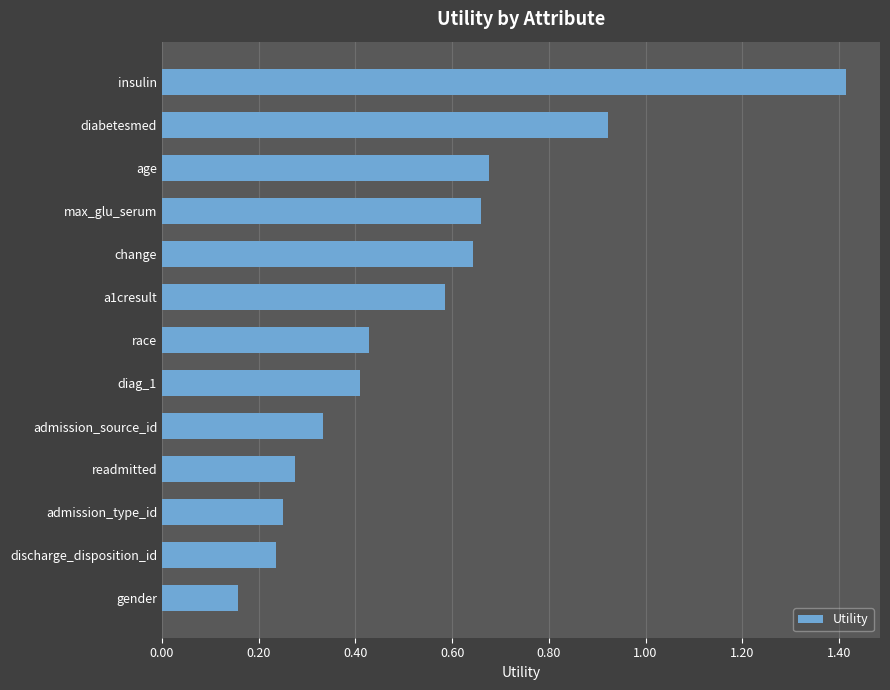

Between diag_1 and max_glu_serum, which is larger?

max_glu_serum